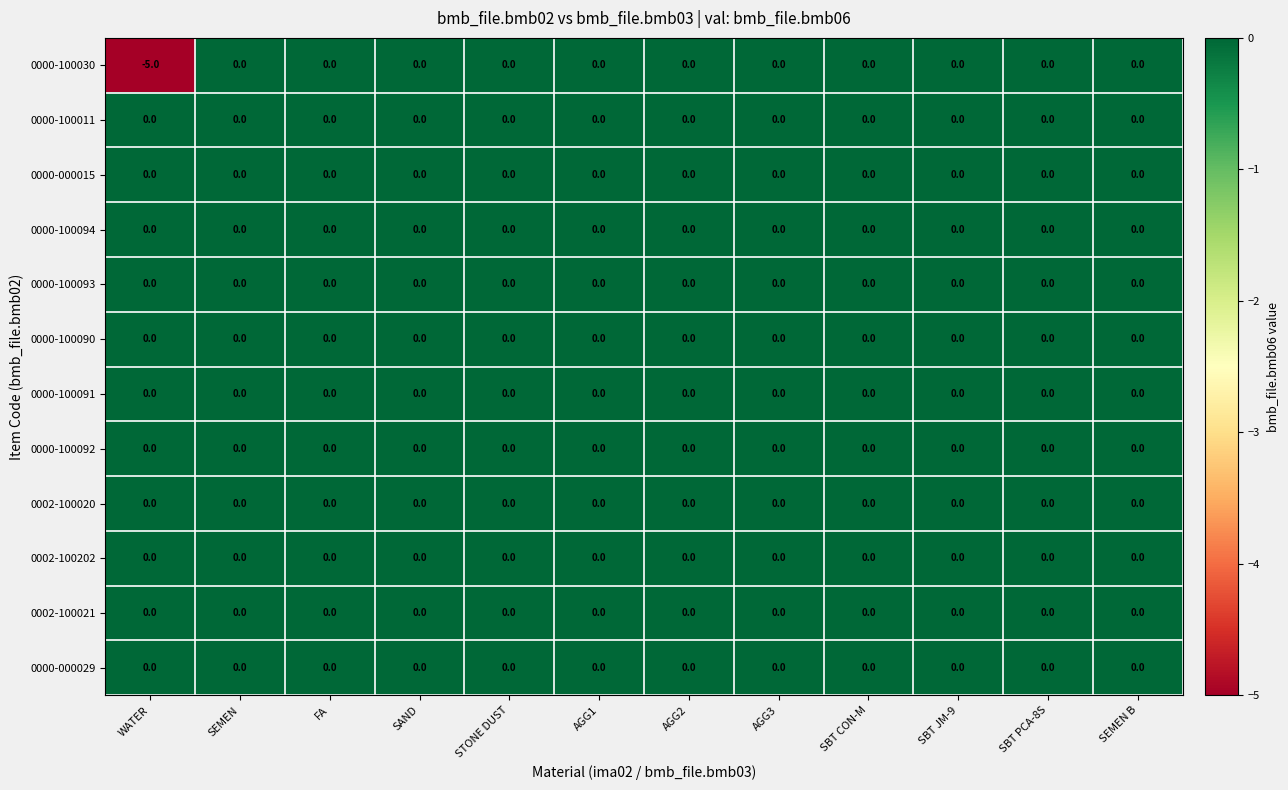

What is the smallest value displayed?

-5